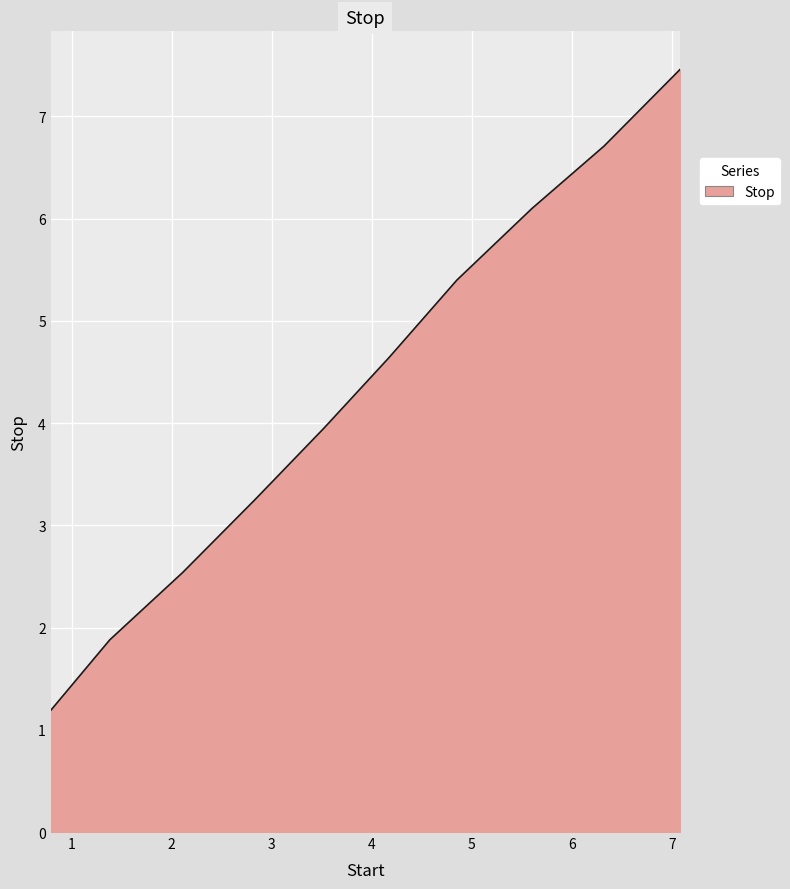

What is the greatest value displayed?

7.5